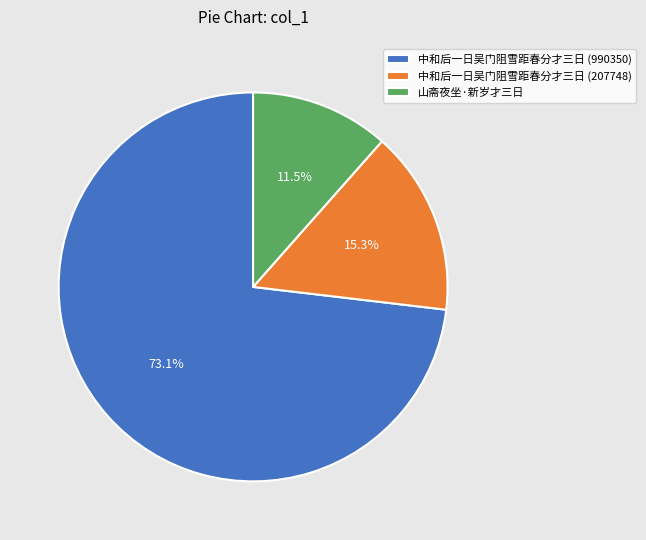

How many segments does this pie chart have?

3